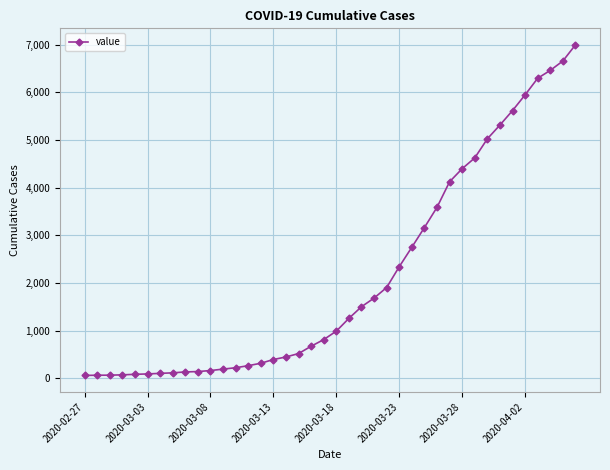

What is the sum of all values?

85643